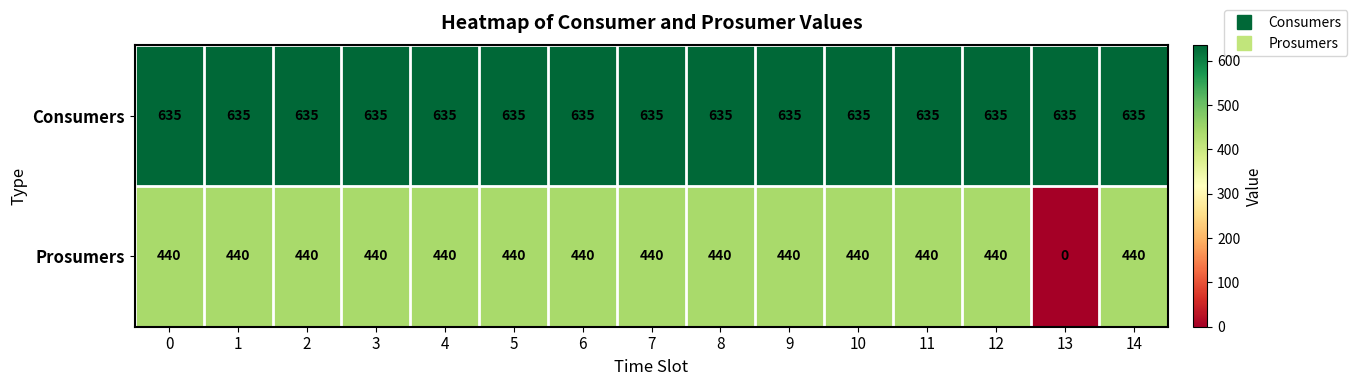

What is the difference between the maximum and minimum values in the Prosumers series?

440